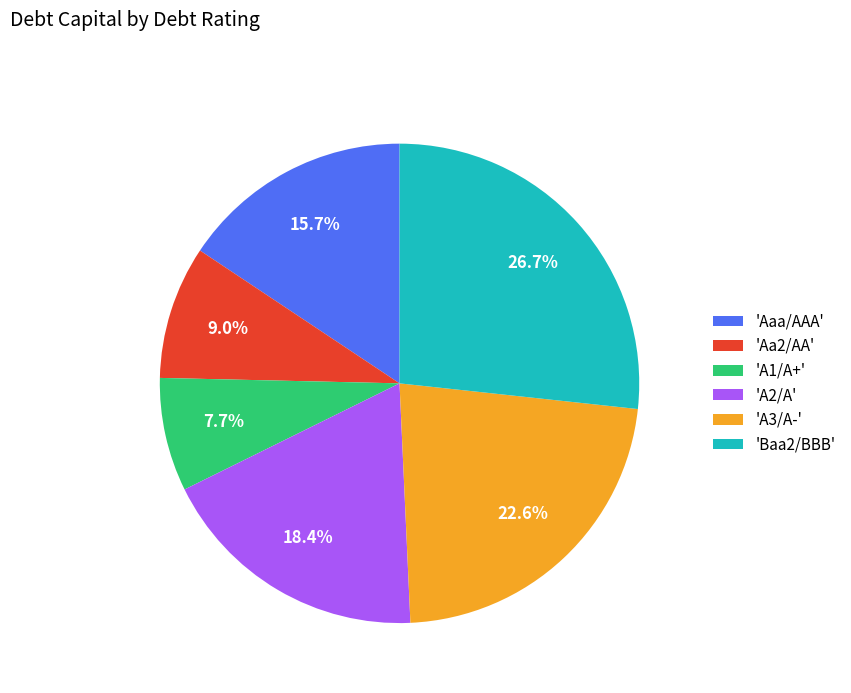

Does 'A2/A' account for over 50% of the chart?

No